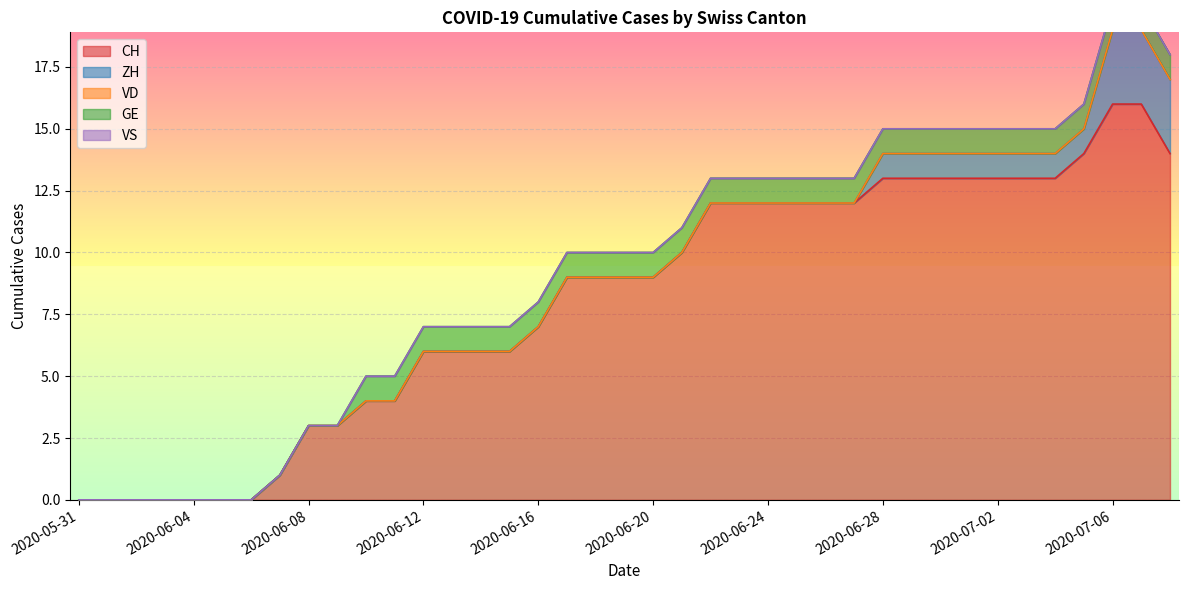

True or false: ZH and CH intersect in this chart.

False